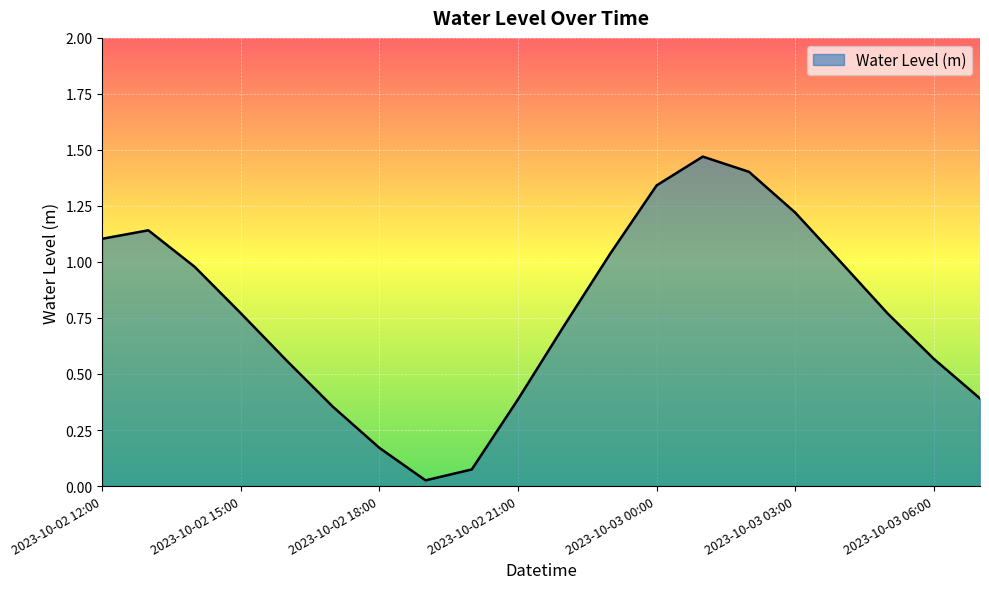

True or false: there are more than 2 points higher than both neighbors.

False